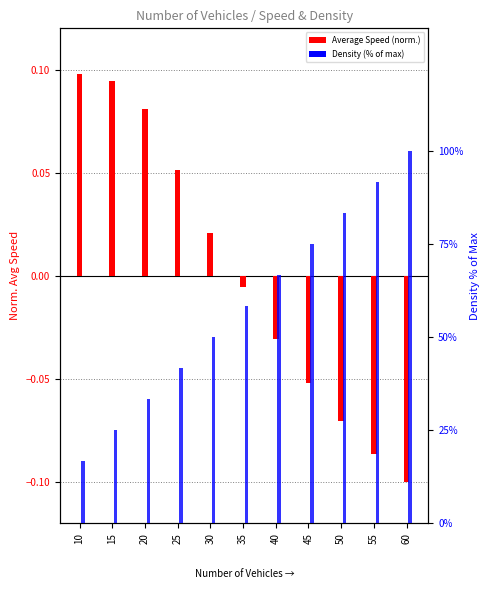

What are all the series names shown in the legend?

Average Speed (normalized), Density (% of max)